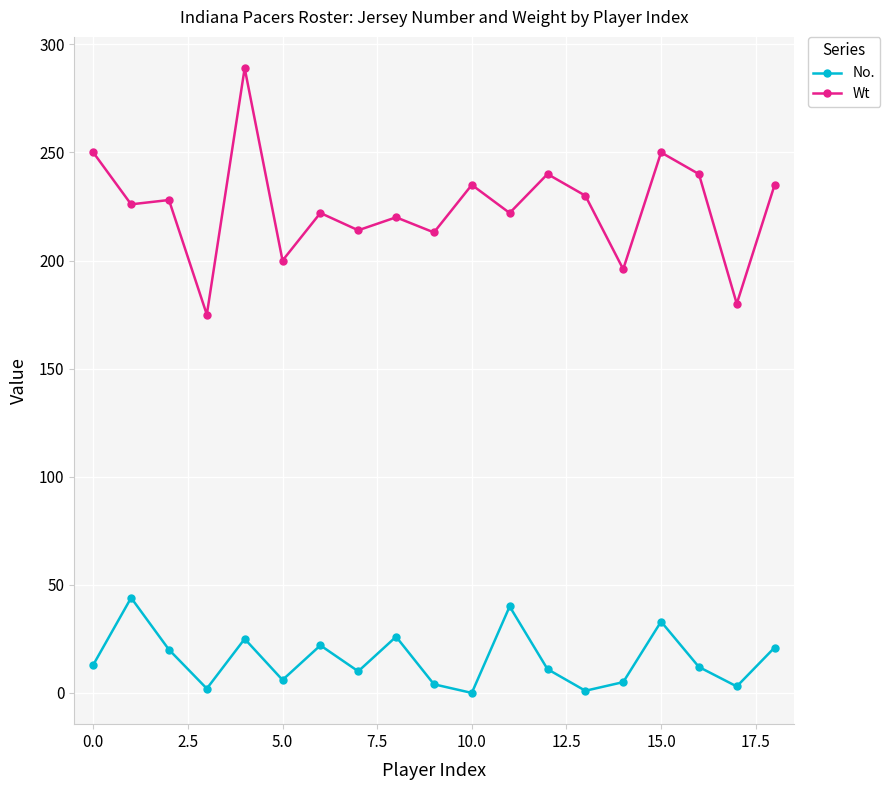

What is the sum of all Wt values?

4265